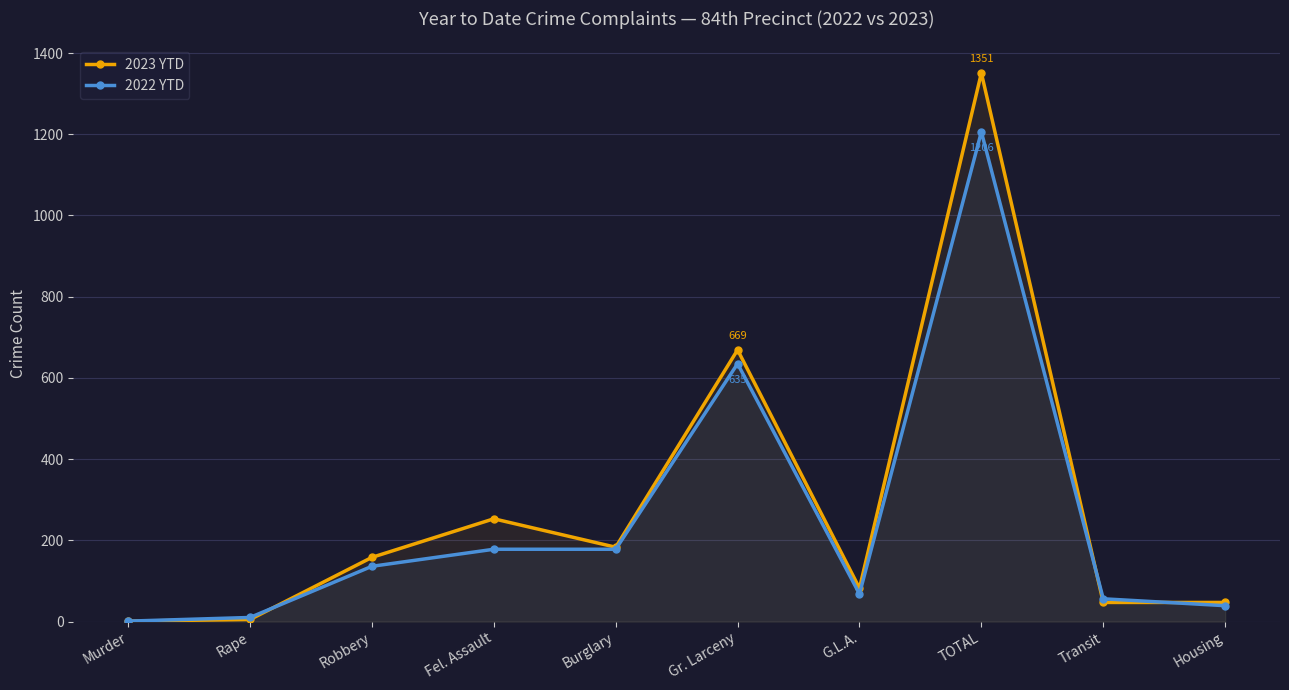

What is the value of the 2022 YTD point at the 1st from the left?

1